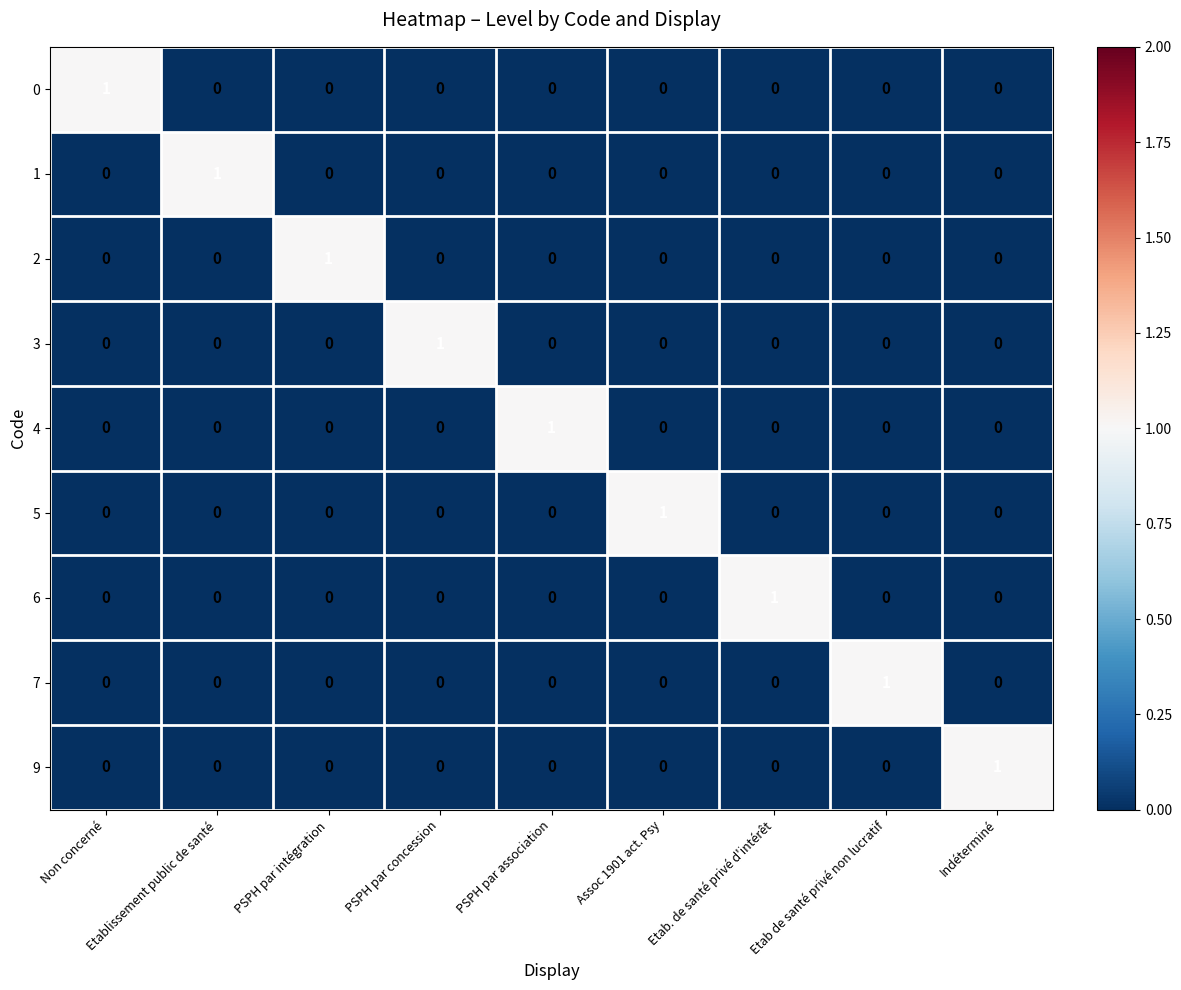

What is the difference between the highest and lowest values at PSPH par intégration?

1